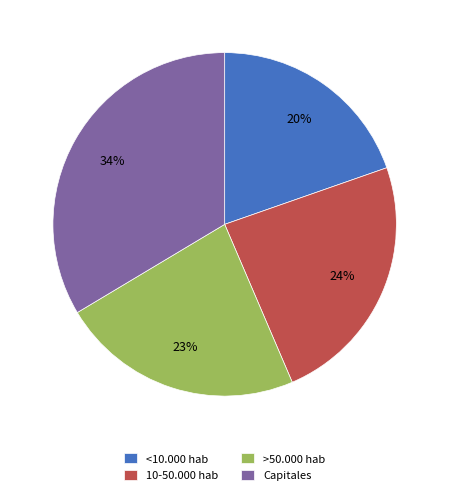

Do 10-50.000 hab and <10.000 hab together represent more than half of the pie?

No